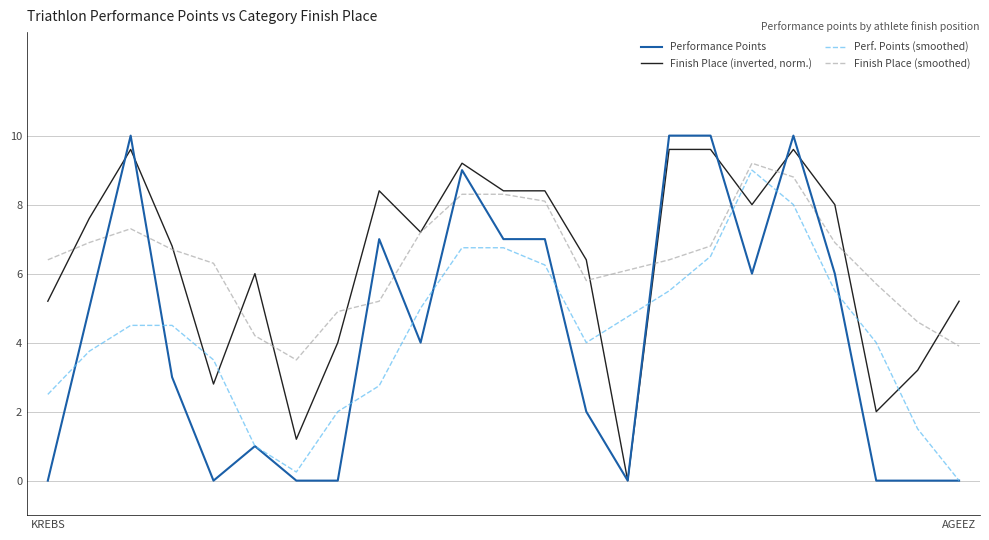

List the series in order of their peak value, highest first.

Performance Points, Finish Place (inverted, norm.), Finish Place (smoothed), Perf. Points (smoothed)